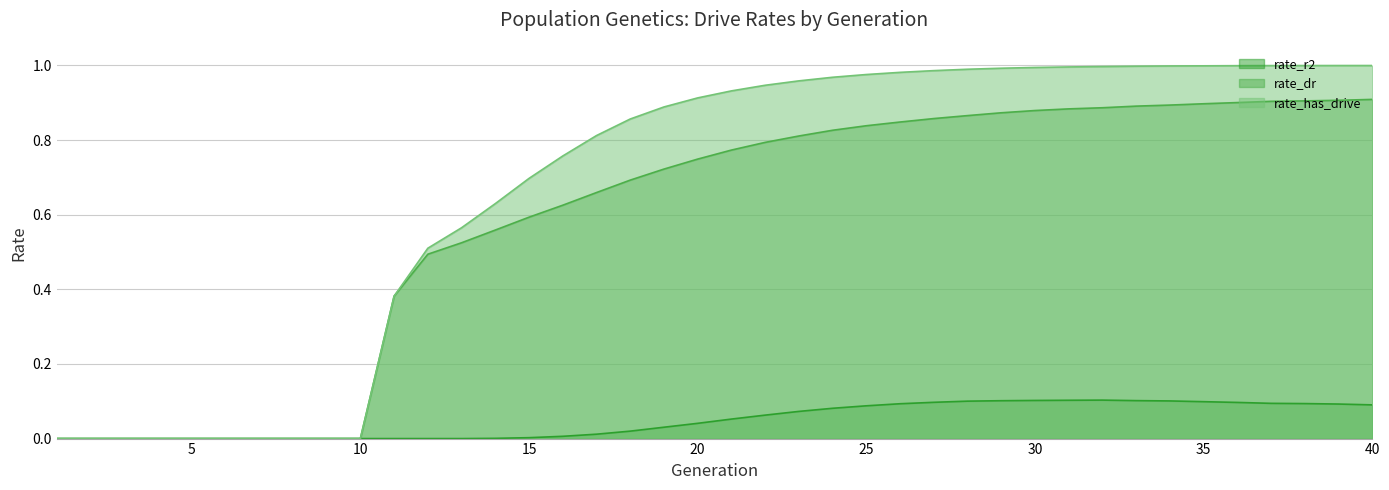

How many values in the rate_has_drive series exceed 0?

30